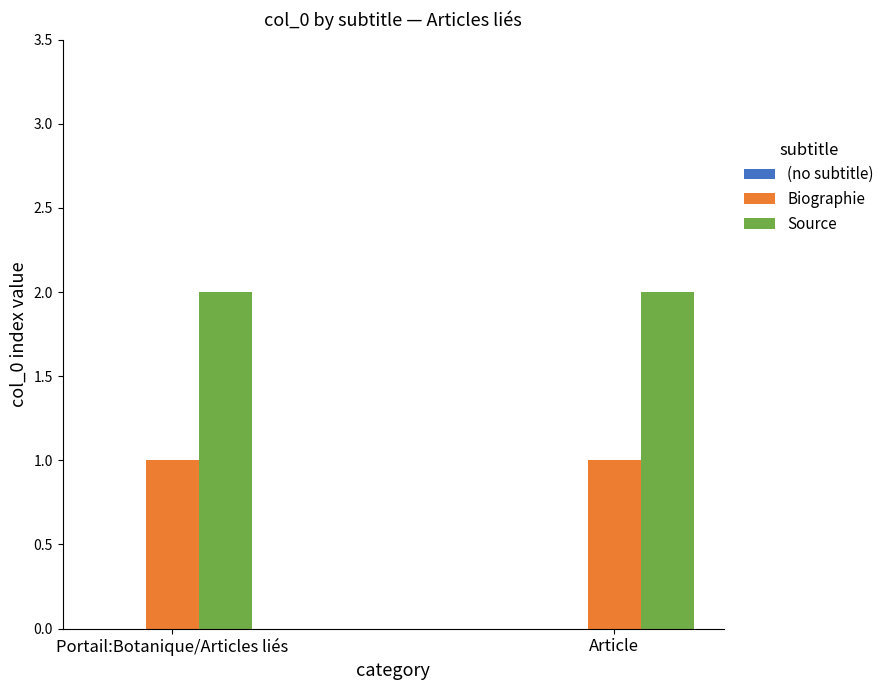

Rank the series by their maximum value, from highest to lowest.

Source, Biographie